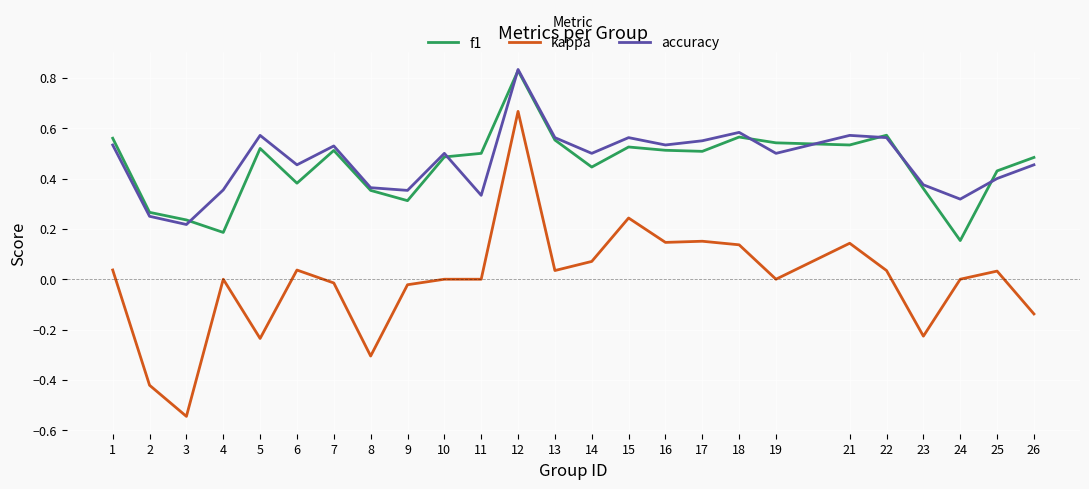

True or false: f1 and accuracy intersect in this chart.

True